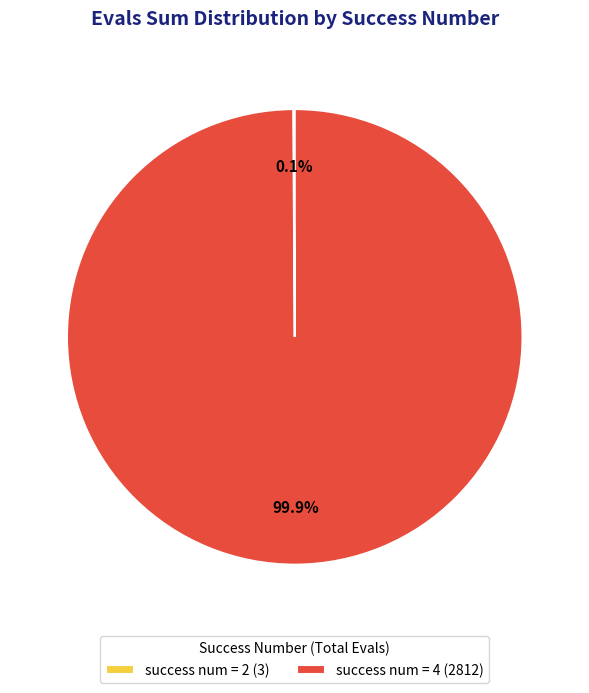

What is the majority slice?

success num = 4 (2812)